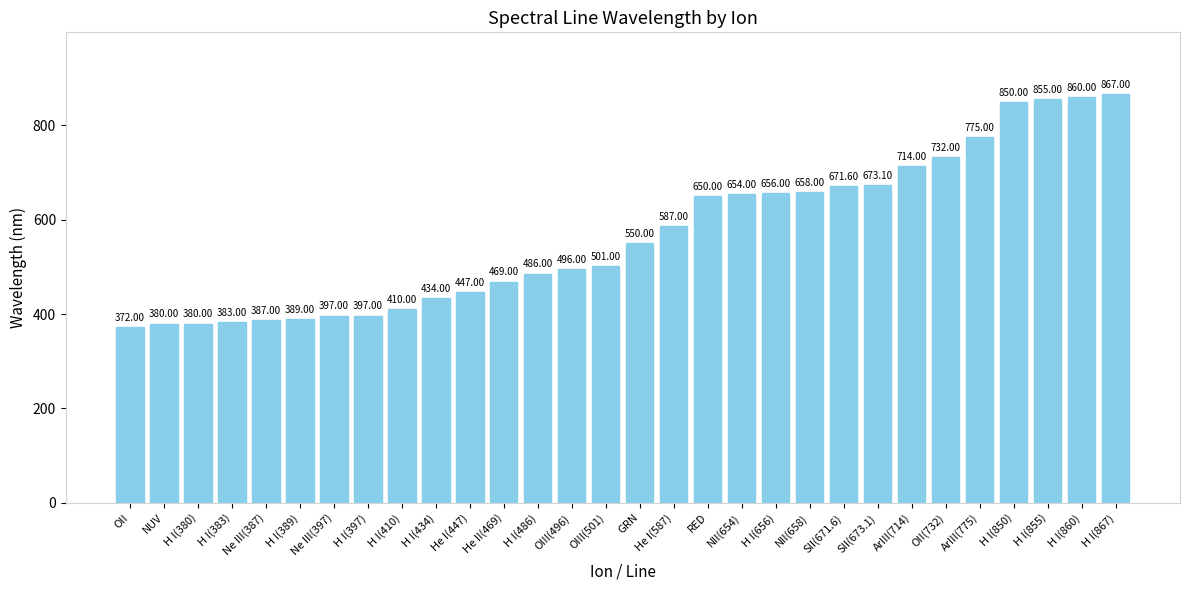

What is the change in value from Ne III(397) to H I(850)?

+453.0